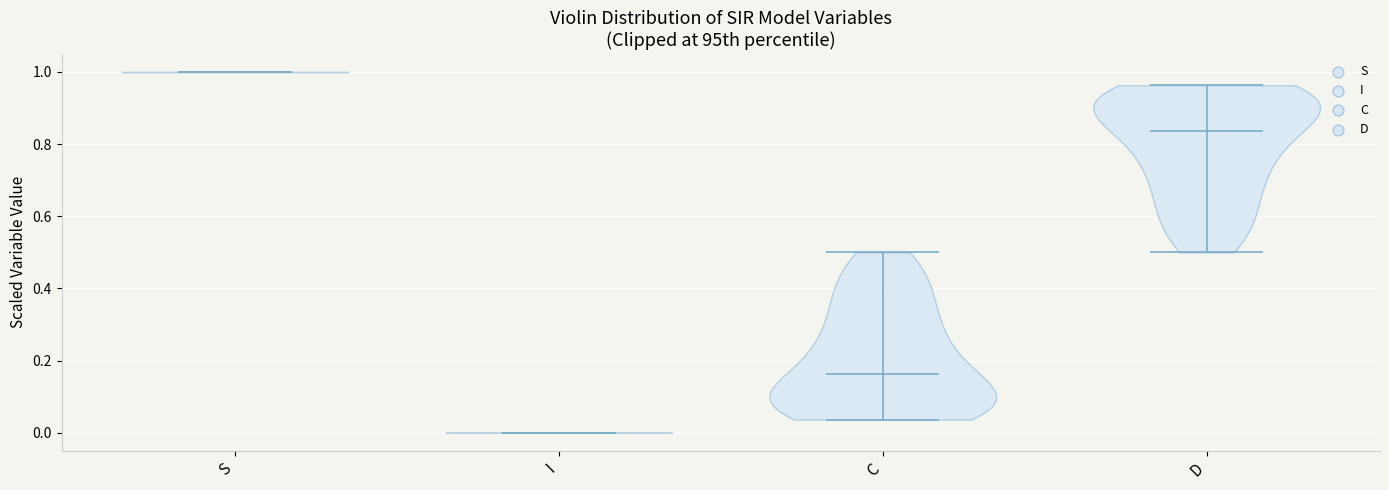

Which violin has the lowest median line?

I